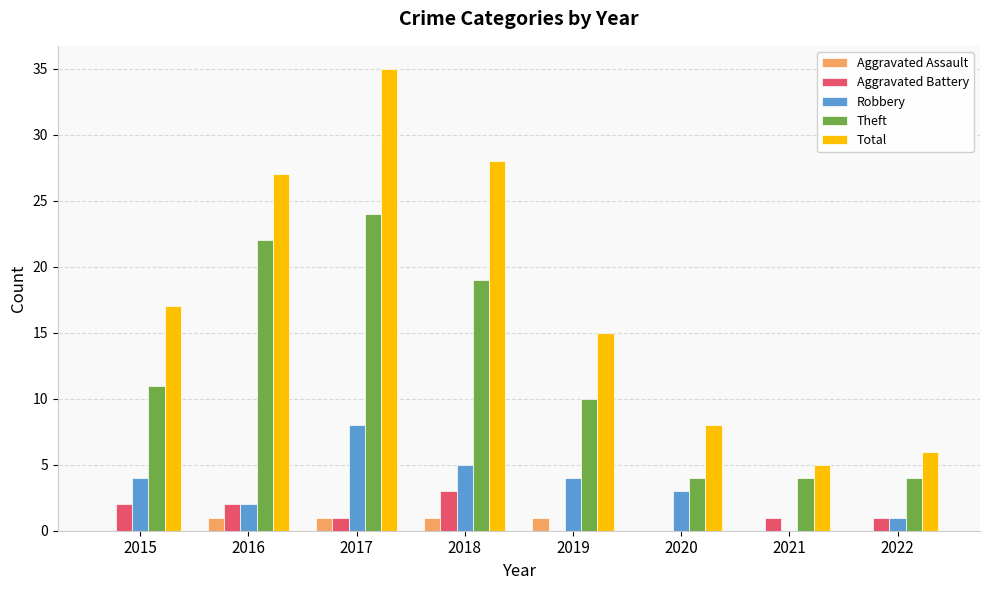

What is the sum of all Aggravated Battery values?

10